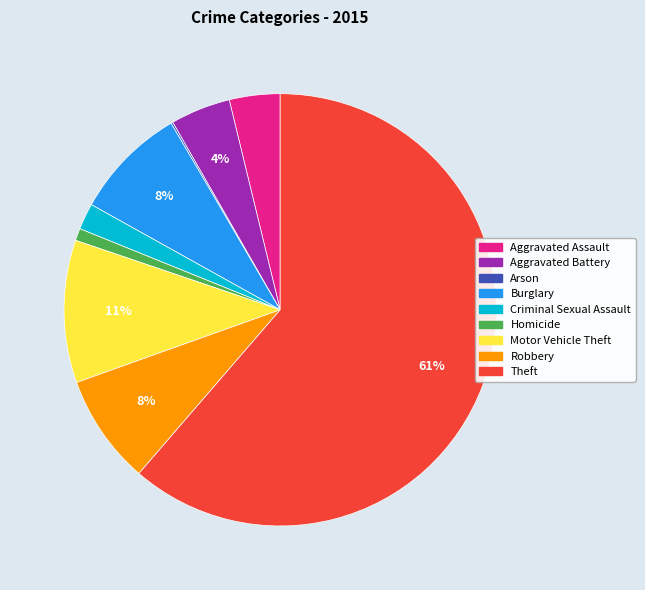

What is the largest slice in the pie chart?

Theft